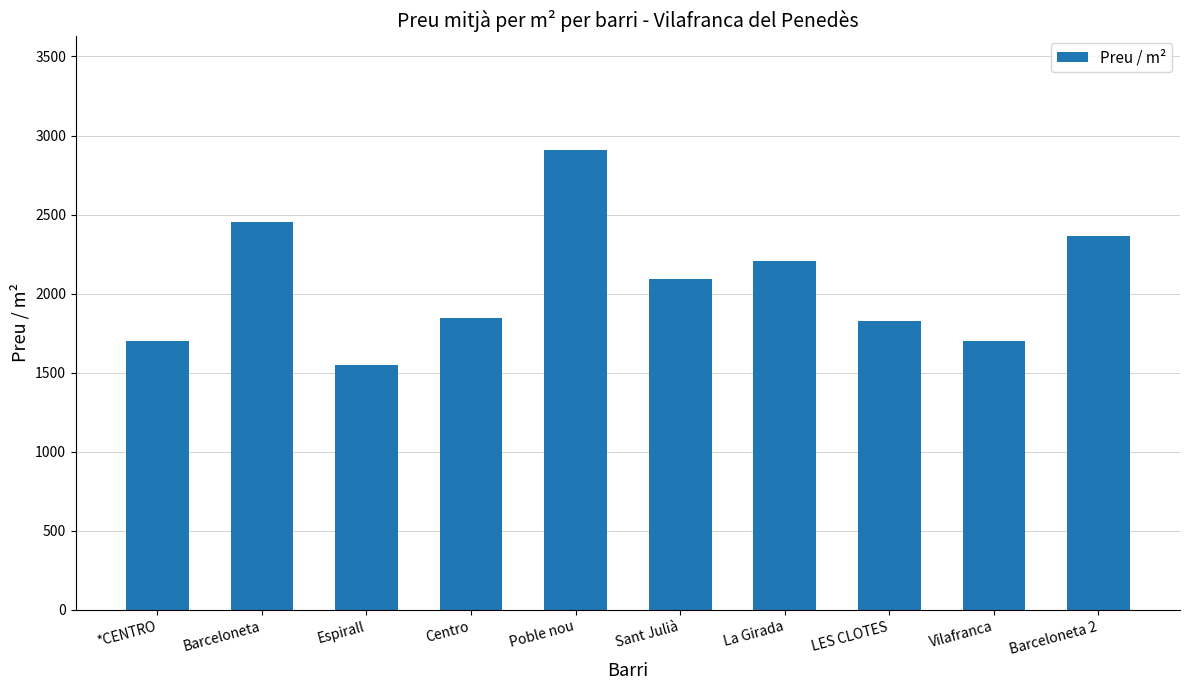

Read the value at Barceloneta.

2450.6